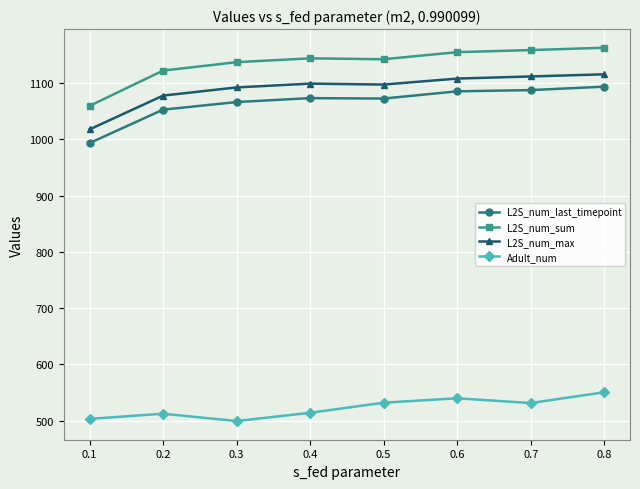

List the series in order of their peak value, lowest first.

Adult_num, L2S_num_last_timepoint, L2S_num_max, L2S_num_sum